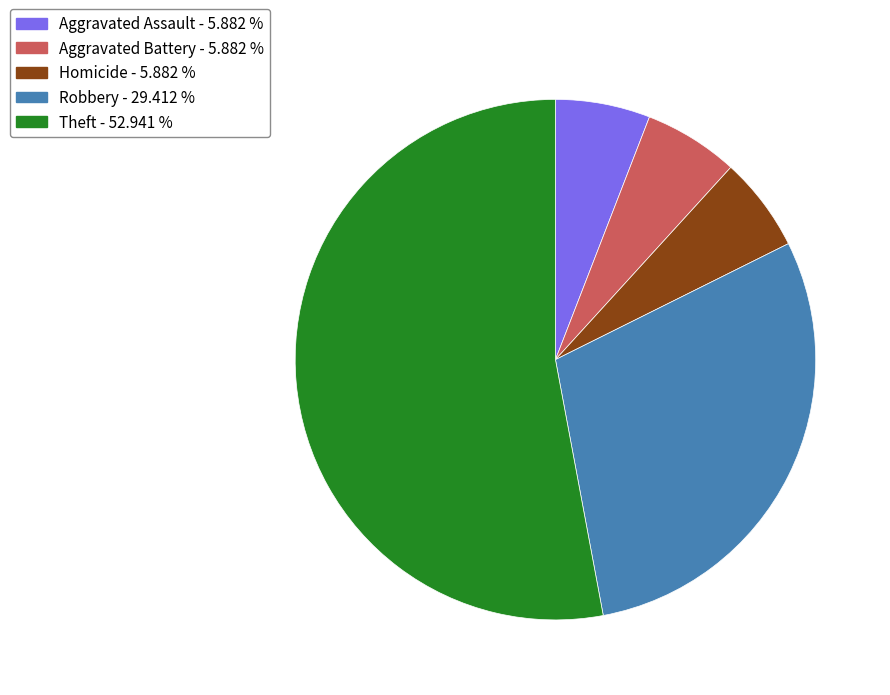

Does any single category account for the majority?

Yes